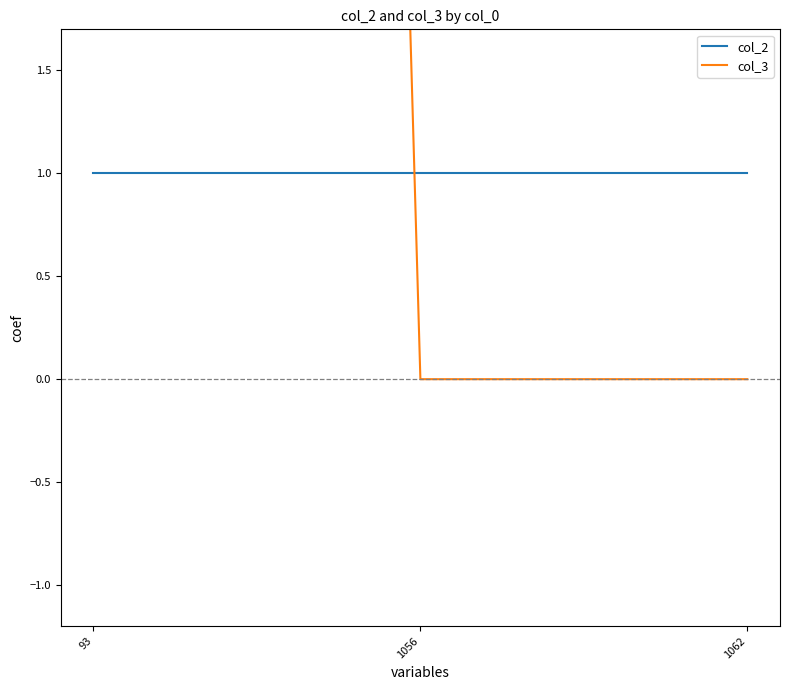

Which has a higher value, 1056 or 1062?

1056